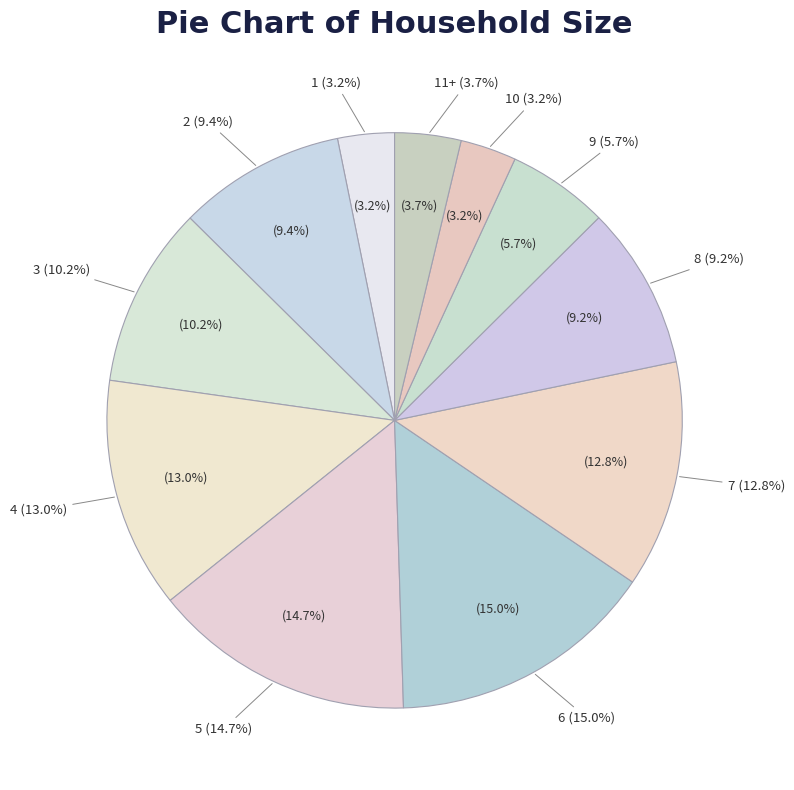

What percentage is the 7 slice, to the nearest percent?

13%